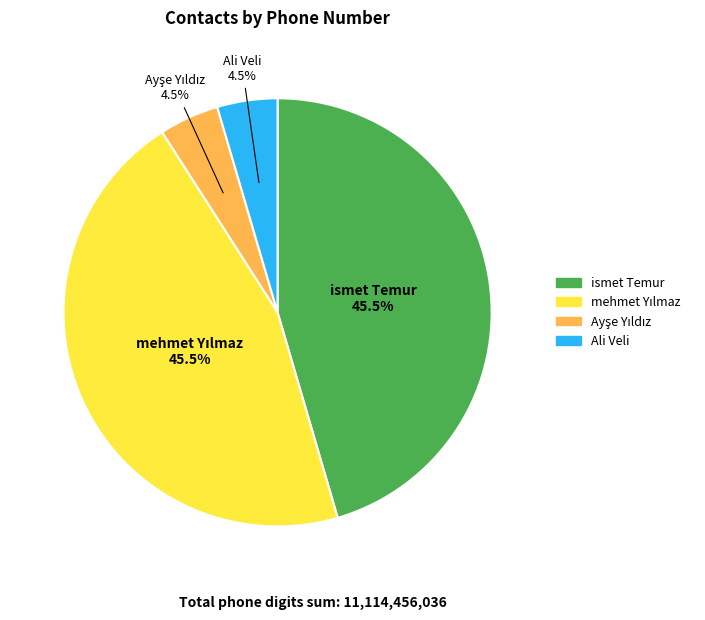

Does Ali Veli represent more than half of the total?

No